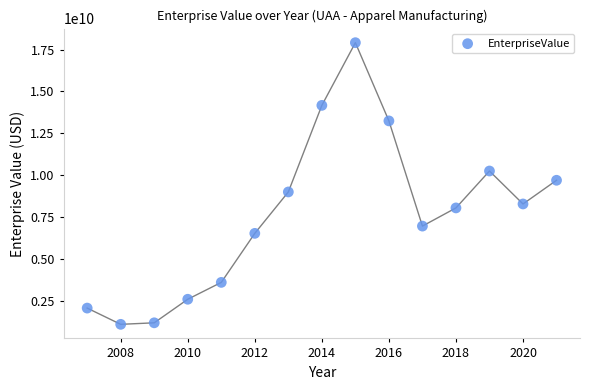

What is the range of Y values (max minus min)?

16809007820